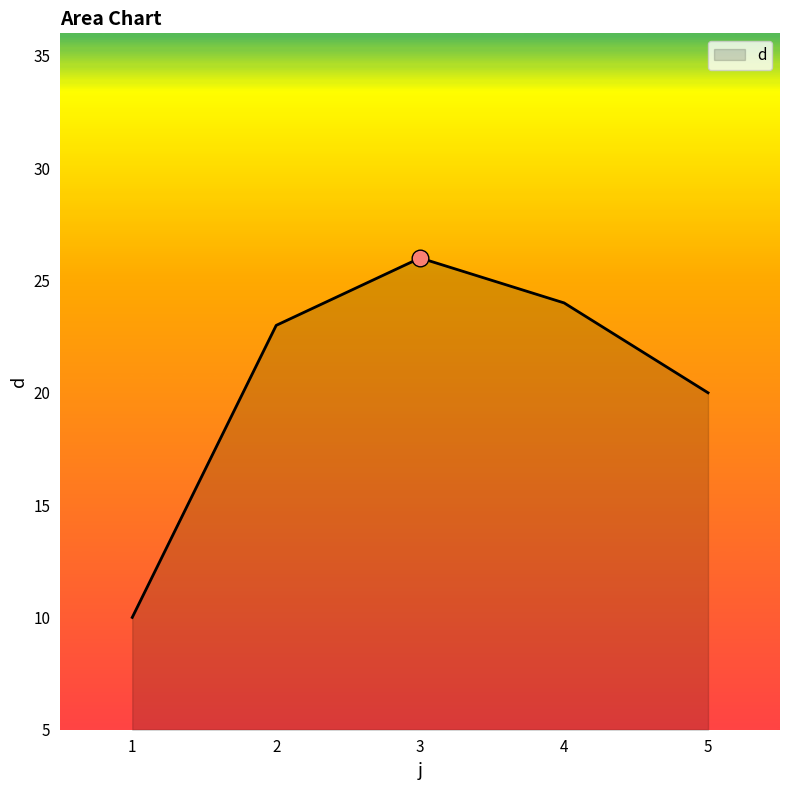

Which category has the highest value across all series?

3